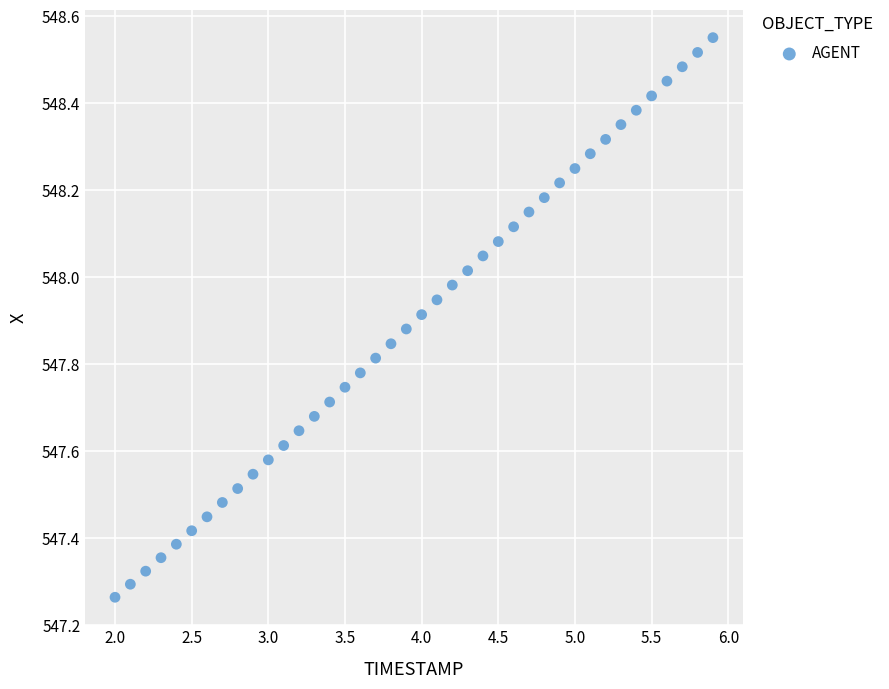

What is the range of X values (max minus min)?

3.9